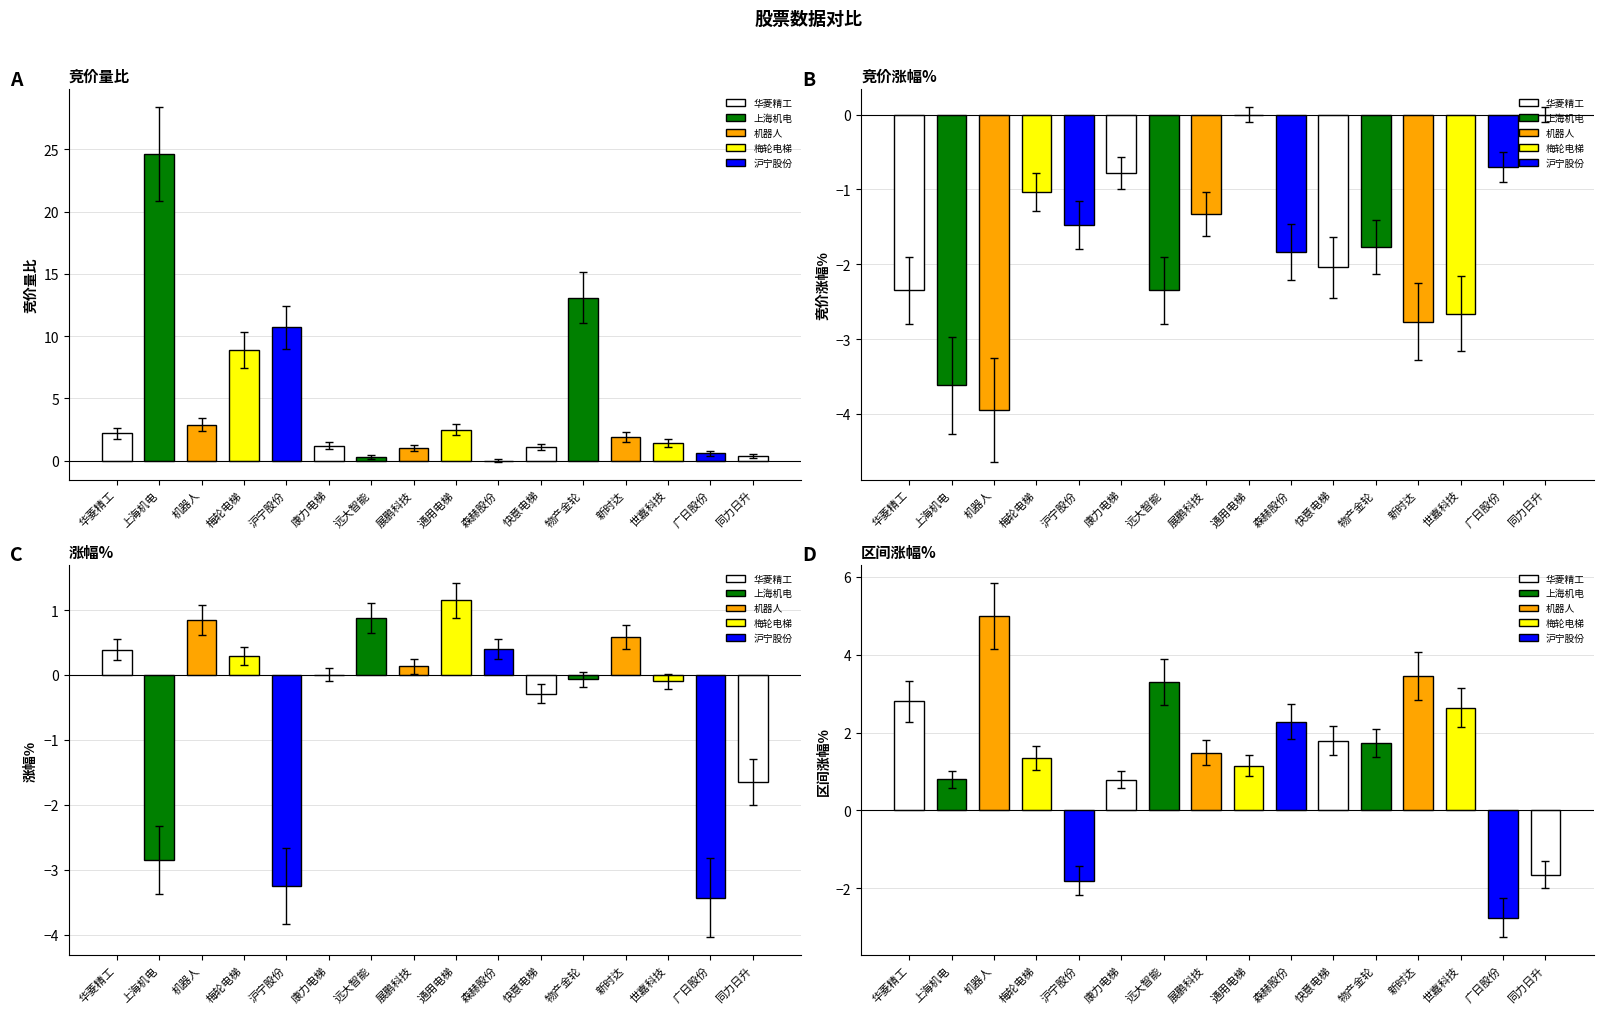

What is the sum of all 涨幅% values?

-7.0